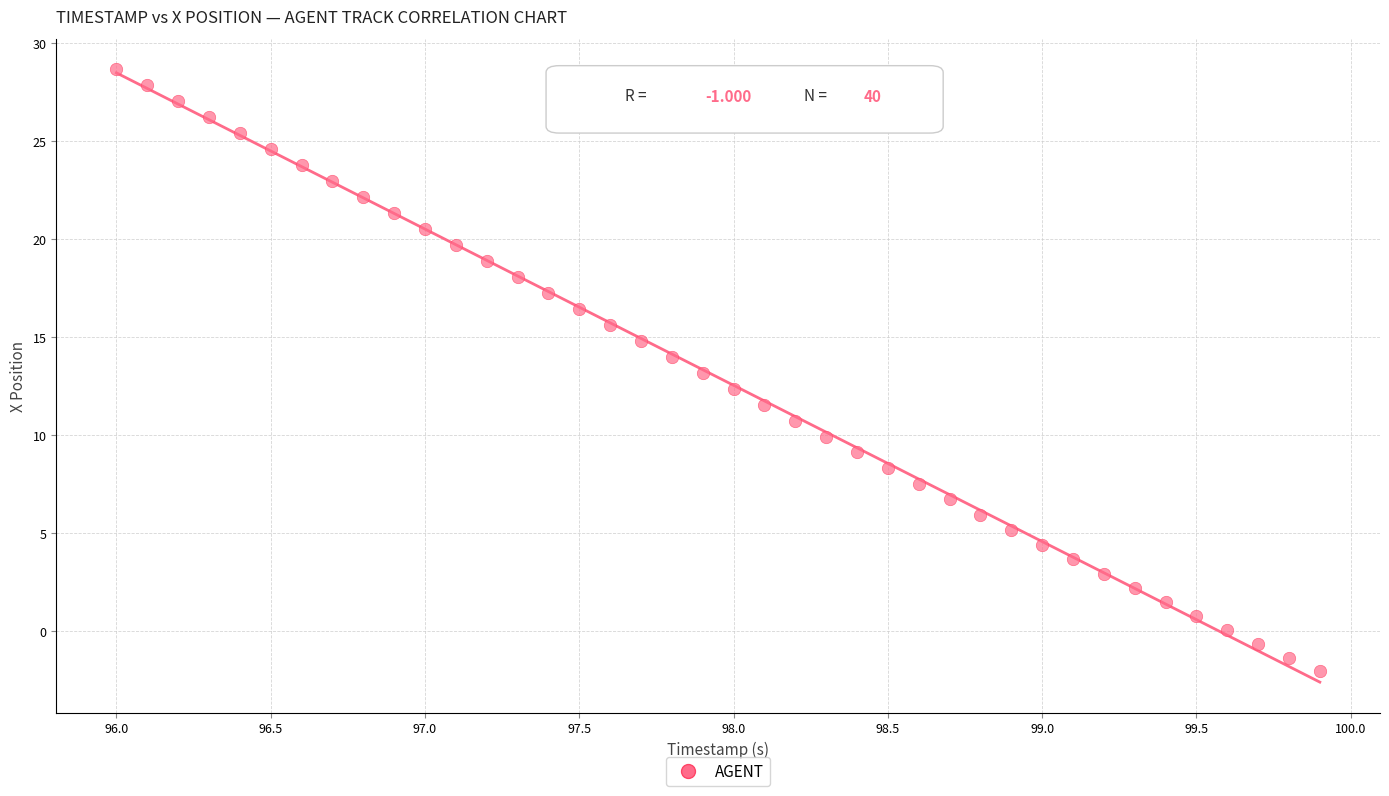

What is the range of X values (max minus min)?

3.9